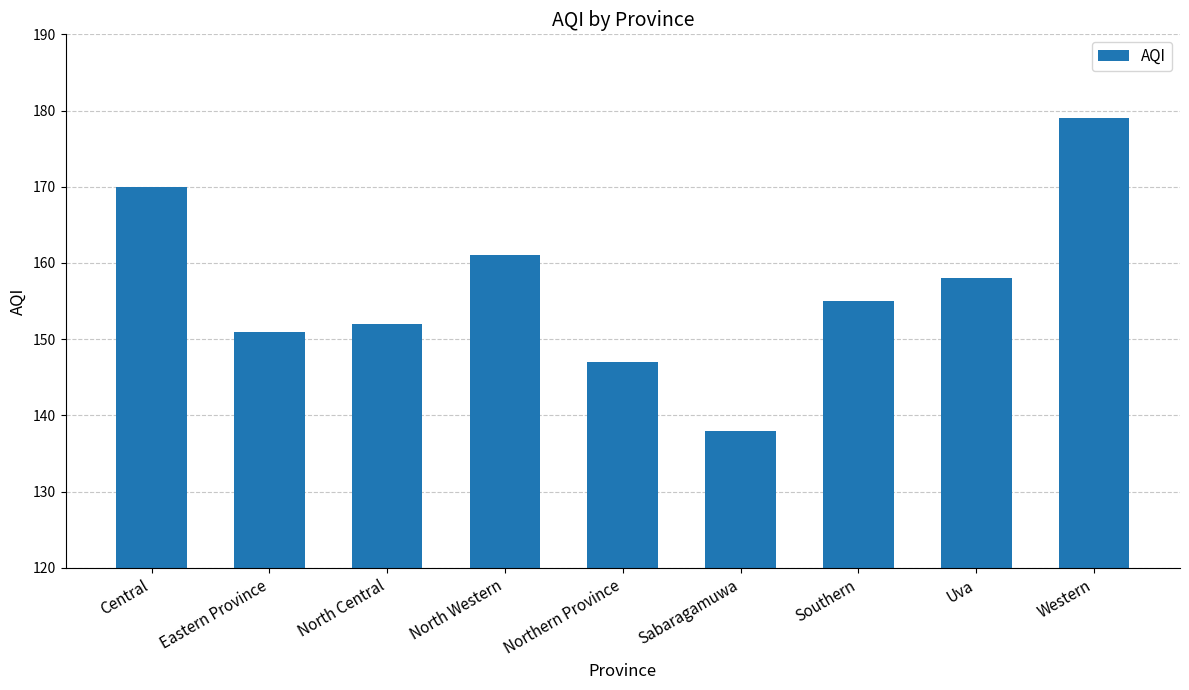

Read the value at Eastern Province, to the nearest 5.

150